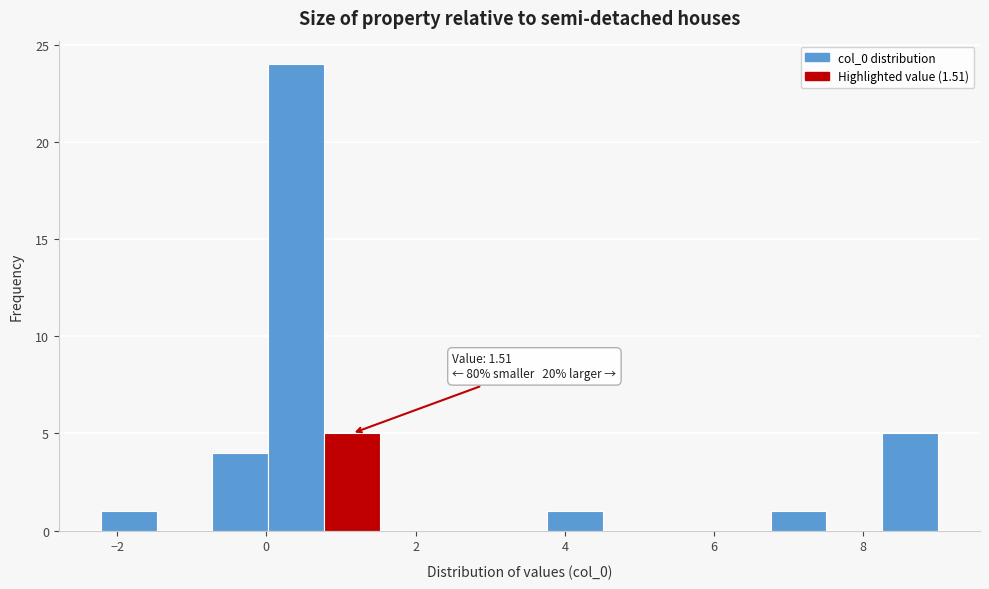

Read against the x-axis, roughly where is the centre of the tallest bar?

0.4